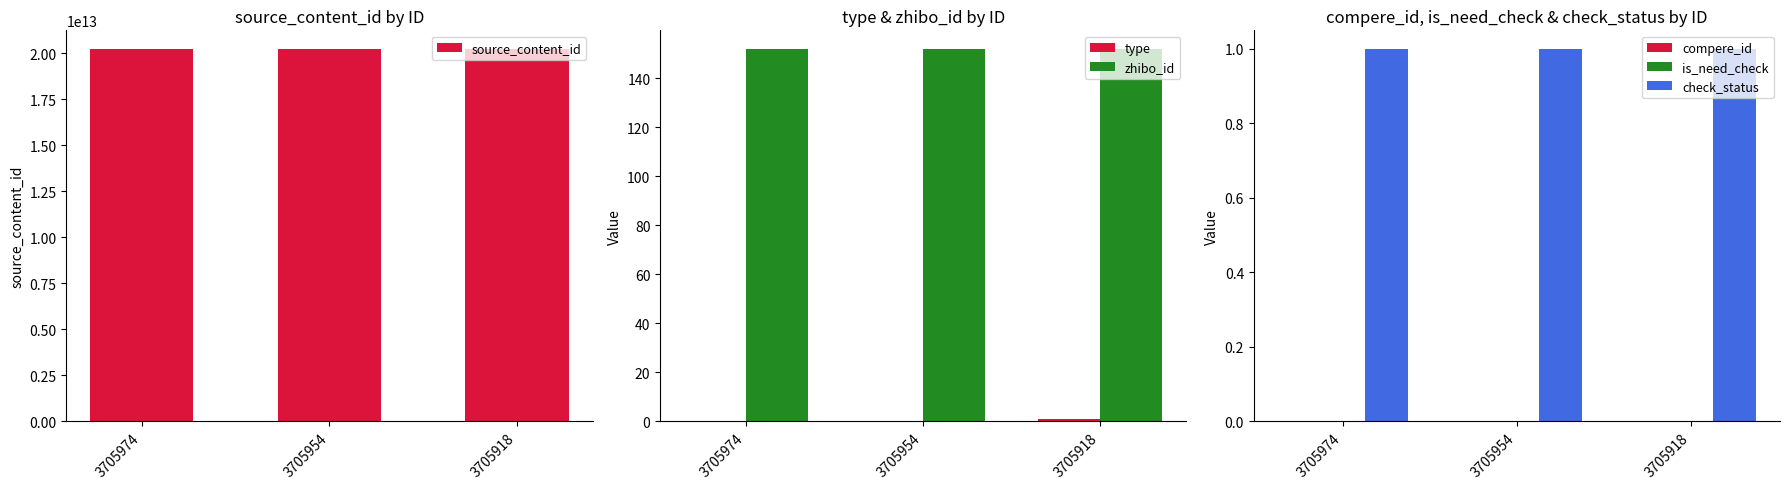

What are all the series names shown in the legend?

source_content_id, type, zhibo_id, compere_id, is_need_check, check_status